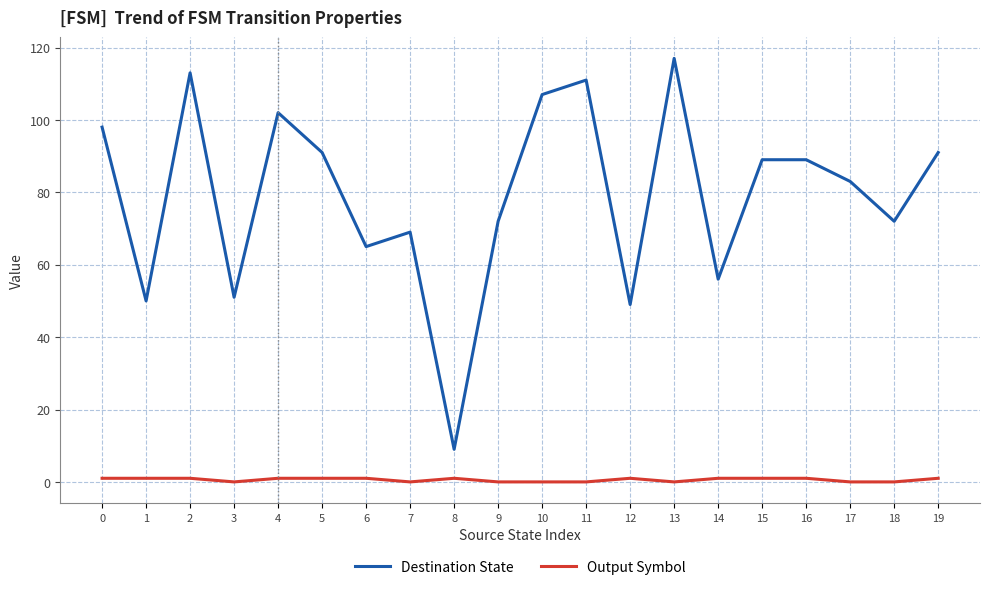

What is the greatest value displayed?

117